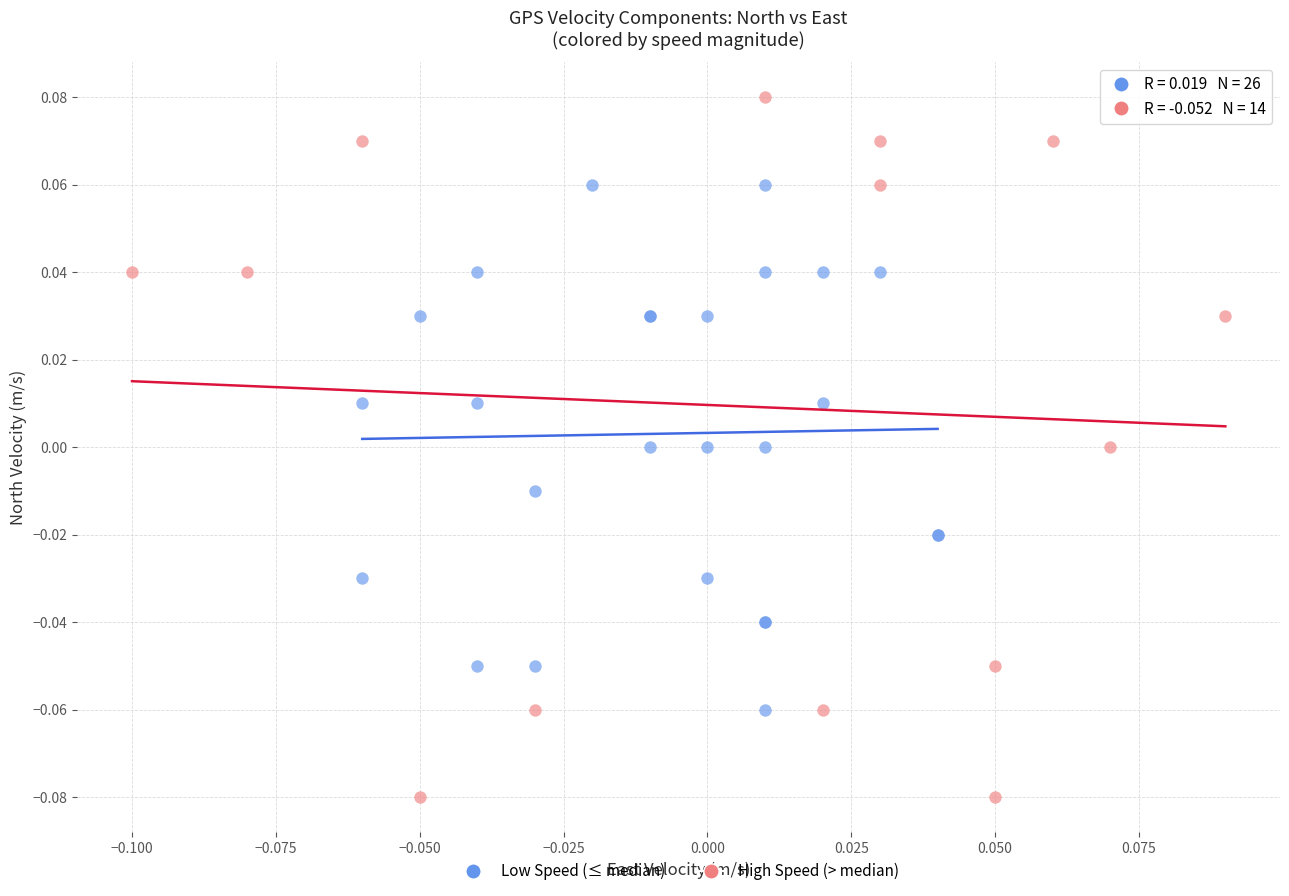

Which series contains the highest Y value?

High Speed (> median)